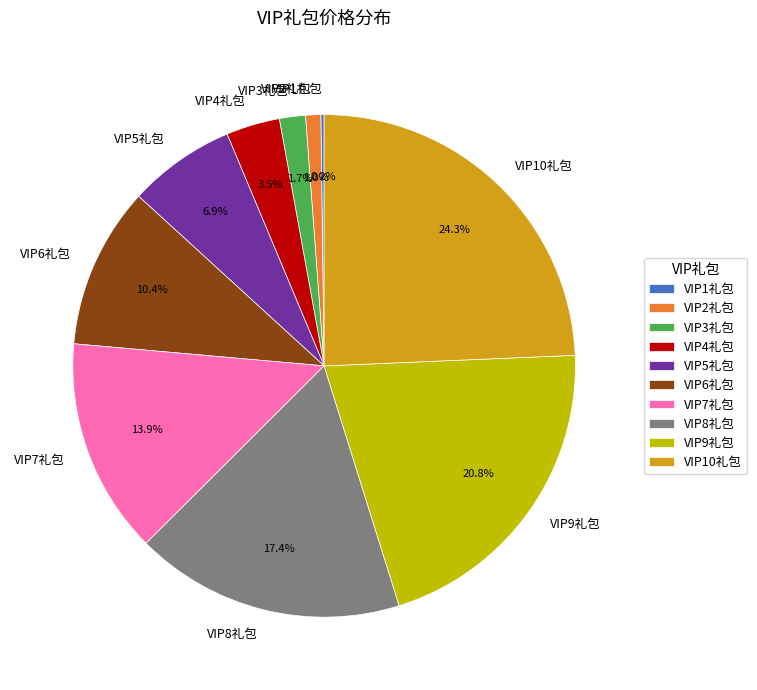

Is it true that VIP3礼包 is 11% of the pie?

False